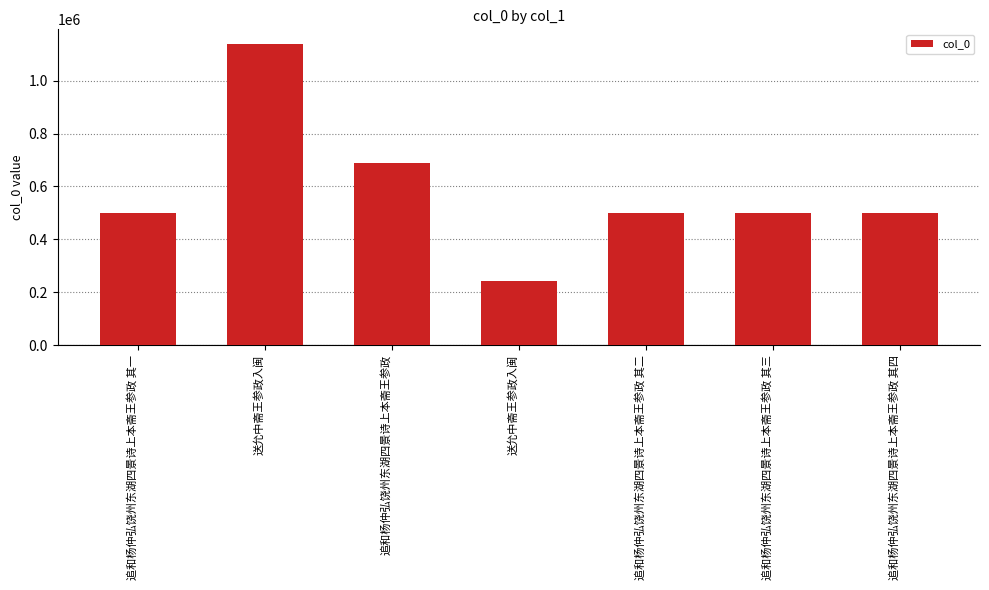

Reading right to left, list all the values displayed in this chart.

追和杨仲弘饶州东湖四景诗上本斋王参政 其四=501304	追和杨仲弘饶州东湖四景诗上本斋王参政 其三=501303	追和杨仲弘饶州东湖四景诗上本斋王参政 其二=501302	送允中斋王参政入闽=241130	追和杨仲弘饶州东湖四景诗上本斋王参政=689738	送允中斋王参政入闽=1136683	追和杨仲弘饶州东湖四景诗上本斋王参政 其一=501301